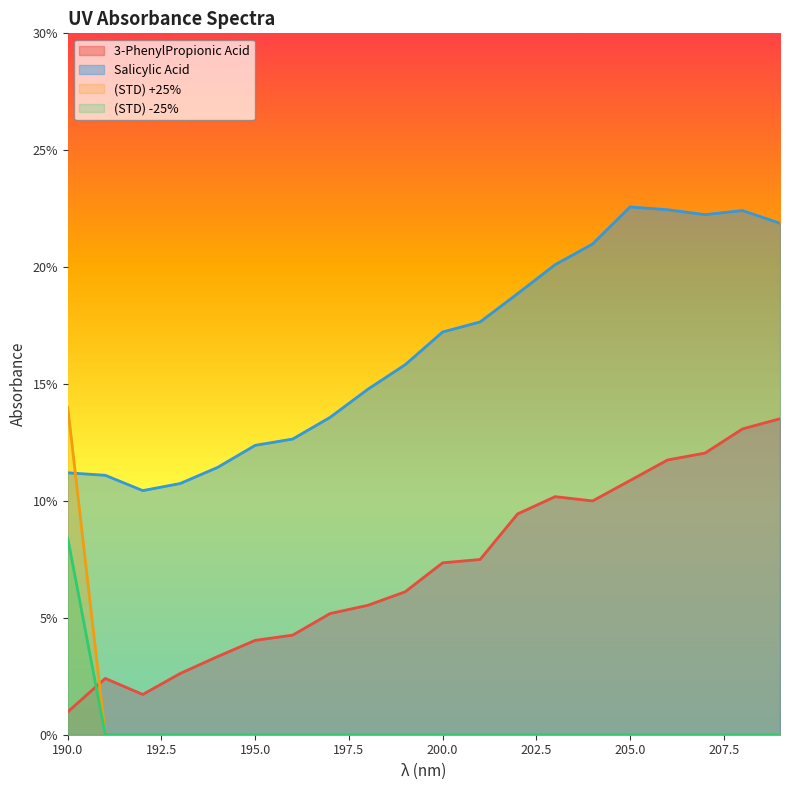

The value of 3-PhenylPropionic Acid at 199 is 0.0. True or false?

False